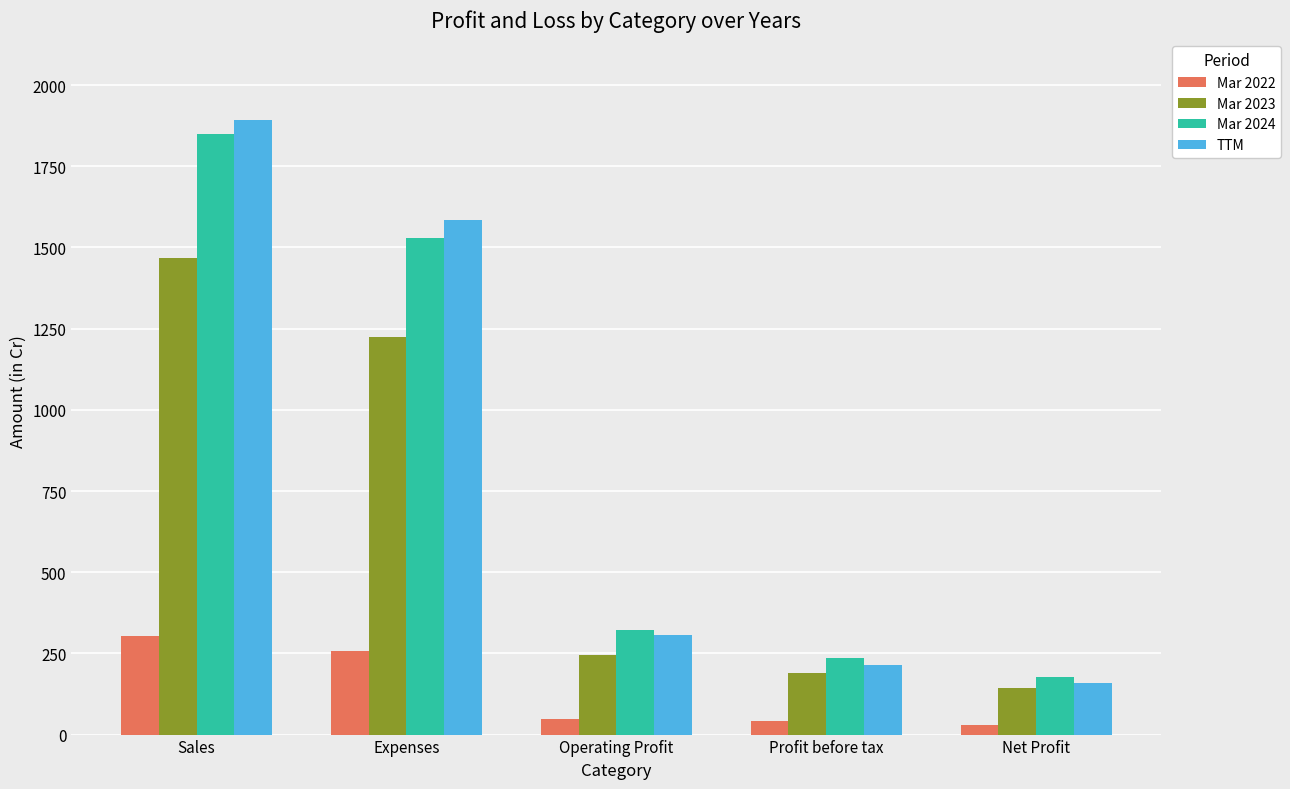

Rank the categories by TTM value from highest to lowest.

Sales, Expenses, Operating Profit, Profit before tax, Net Profit